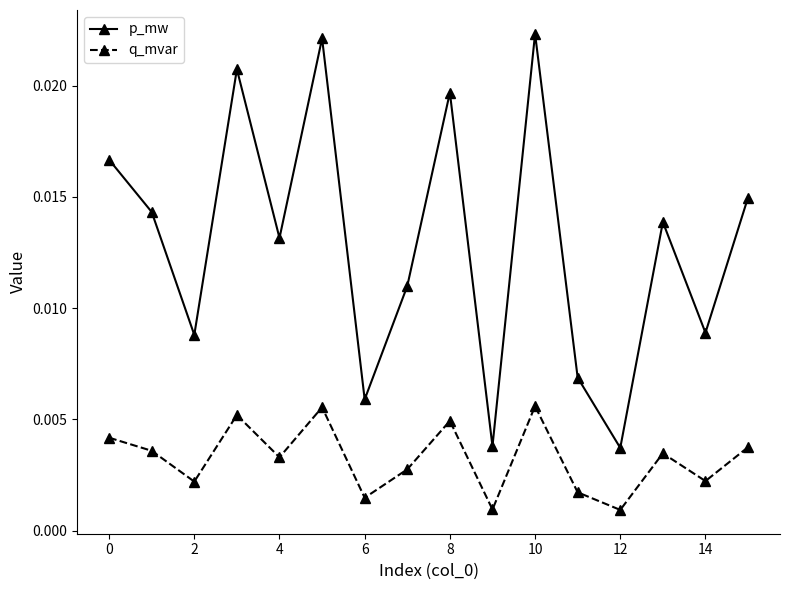

In q_mvar, how many points are higher than both neighbors (excluding endpoints)?

5